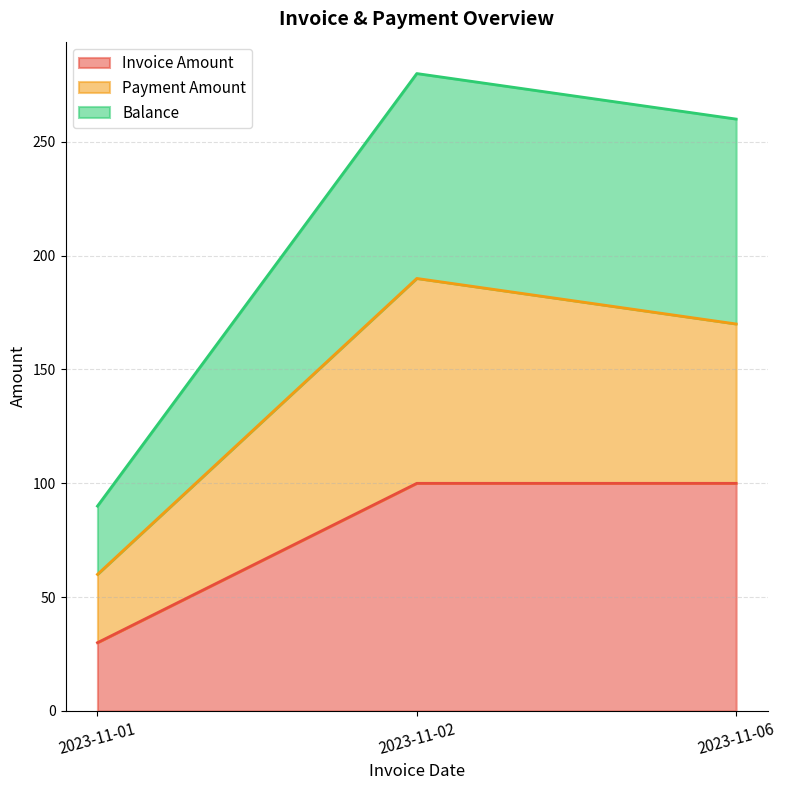

True or false: Invoice Amount has a value of 40 at 2023-11-01.

False